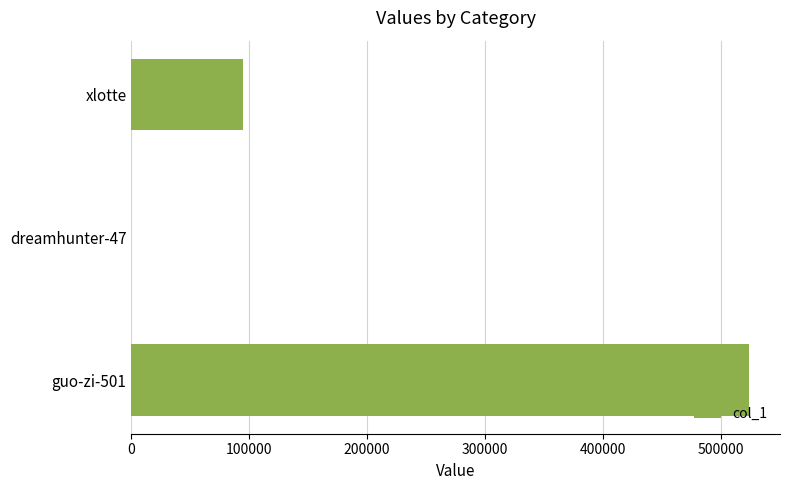

What is the sum of all values?

619162